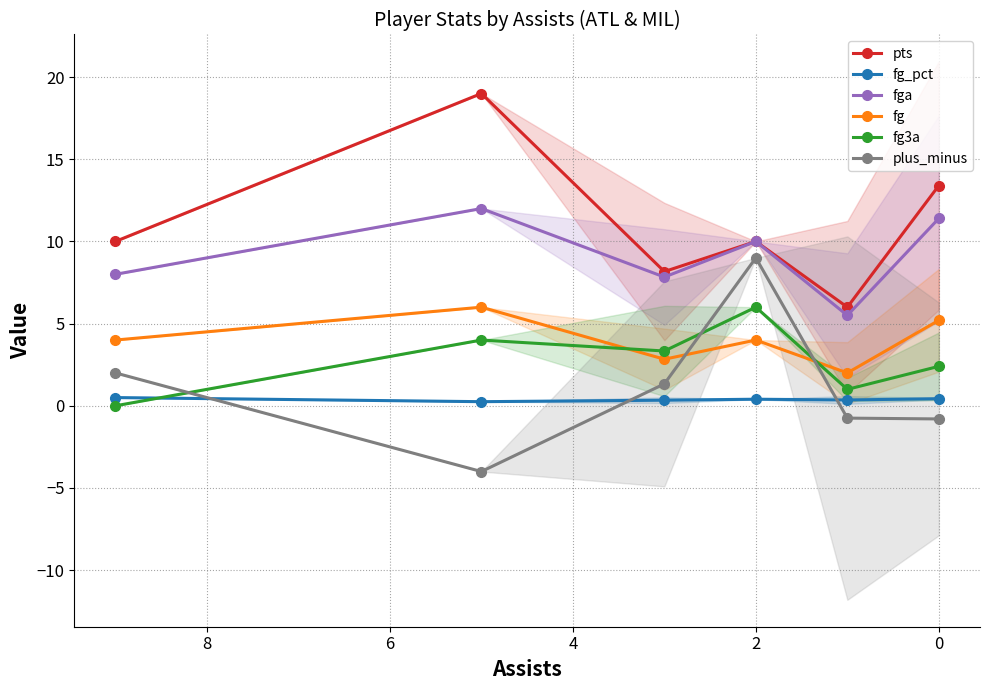

What is the difference between the maximum and second lowest values in the fg3a series?

5.0